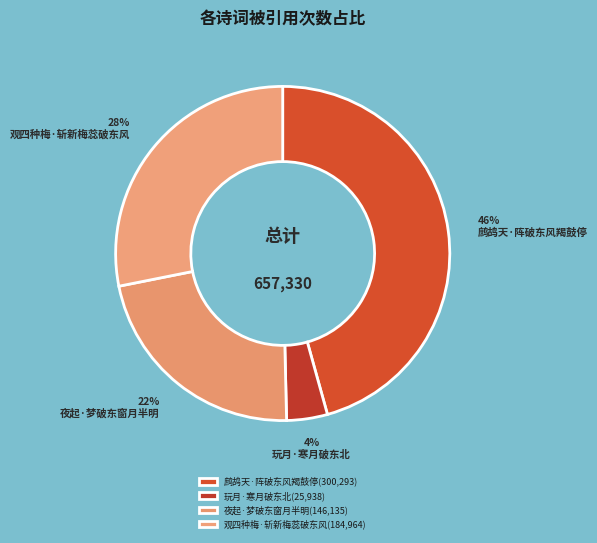

What percentage is the 观四种梅·斩新梅蕊破东风 slice, to the nearest percent?

28%